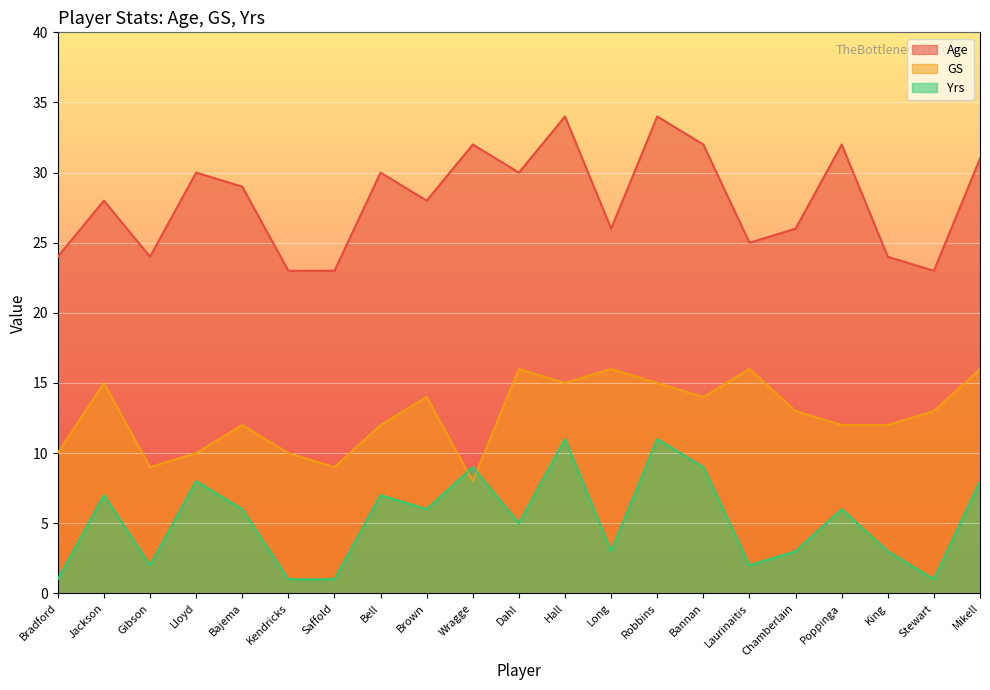

Reading left to right, transcribe all the data shown in this chart.

Age: Bradford=24	Jackson=28	Gibson=24	Lloyd=30	Bajema=29	Kendricks=23	Saffold=23	Bell=30	Brown=28	Wragge=32	Dahl=30	Hall=34	Long=26	Robbins=34	Bannan=32	Laurinaitis=25	Chamberlain=26	Poppinga=32	King=24	Stewart=23	Mikell=31
GS: Bradford=10	Jackson=15	Gibson=9	Lloyd=10	Bajema=12	Kendricks=10	Saffold=9	Bell=12	Brown=14	Wragge=8	Dahl=16	Hall=15	Long=16	Robbins=15	Bannan=14	Laurinaitis=16	Chamberlain=13	Poppinga=12	King=12	Stewart=13	Mikell=16
Yrs: Bradford=1	Jackson=7	Gibson=2	Lloyd=8	Bajema=6	Kendricks=1	Saffold=1	Bell=7	Brown=6	Wragge=9	Dahl=5	Hall=11	Long=3	Robbins=11	Bannan=9	Laurinaitis=2	Chamberlain=3	Poppinga=6	King=3	Stewart=1	Mikell=8